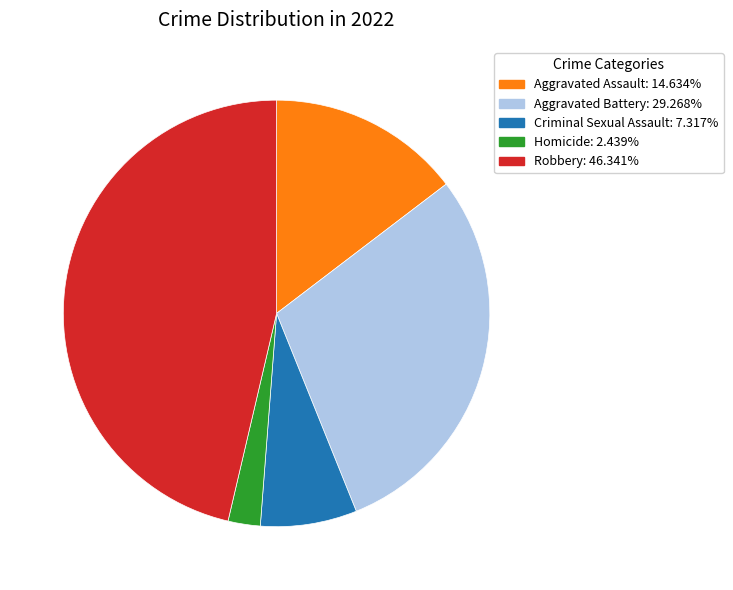

Is it true that Robbery is 33% of the pie?

False